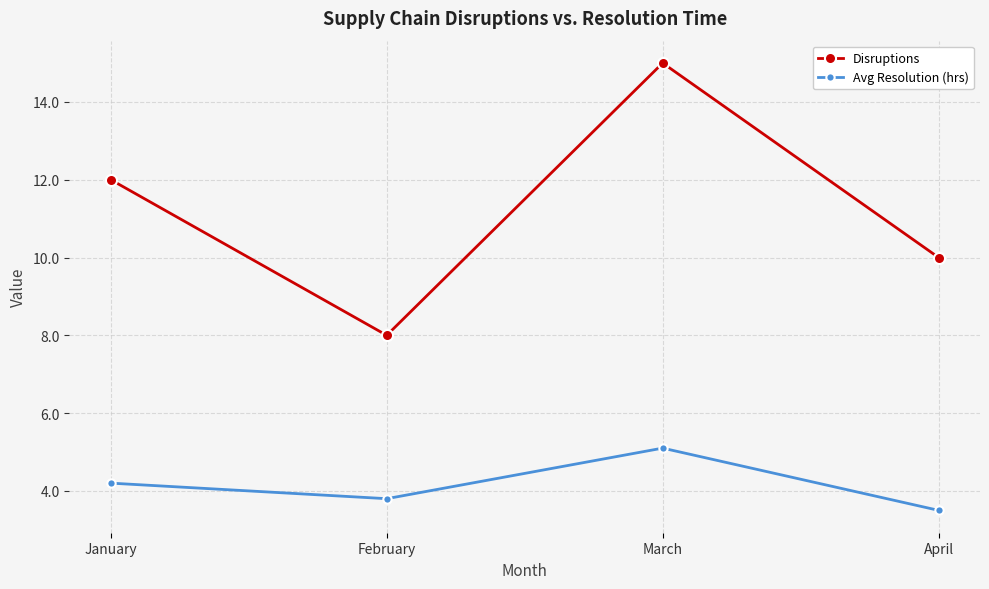

The value of Avg Resolution (hrs) at March is 7.0. True or false?

False